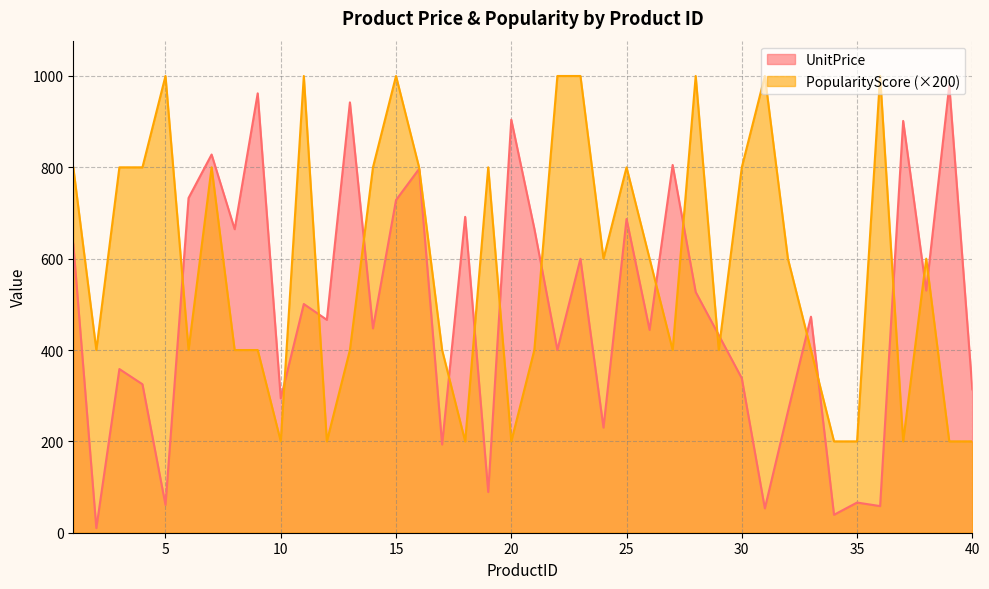

In UnitPrice, how many points are lower than both neighbors (excluding endpoints)?

15